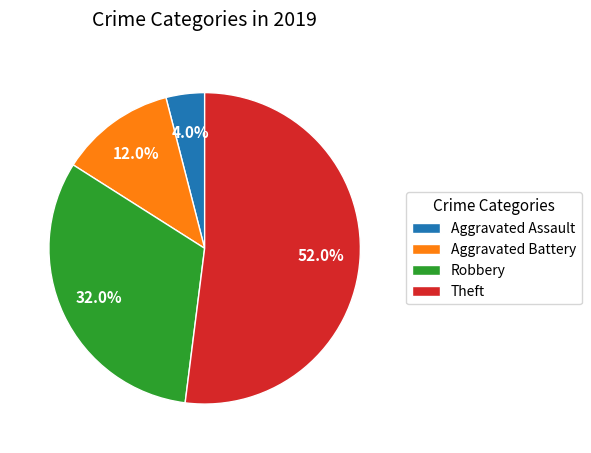

What is the ratio of the value at Aggravated Assault to the value at Robbery?

0.1